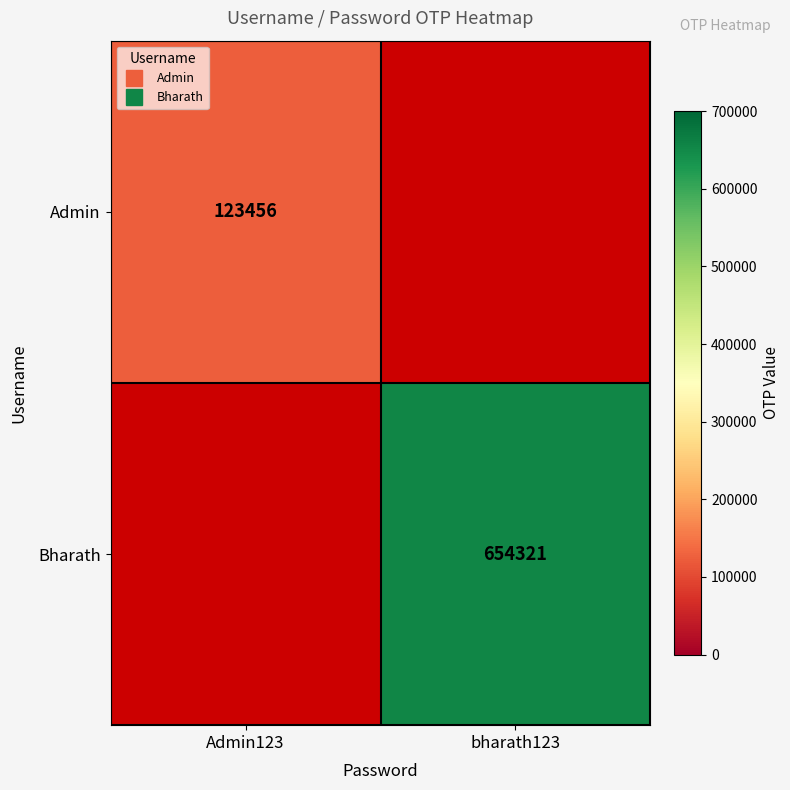

Count the number of data series in this chart.

2